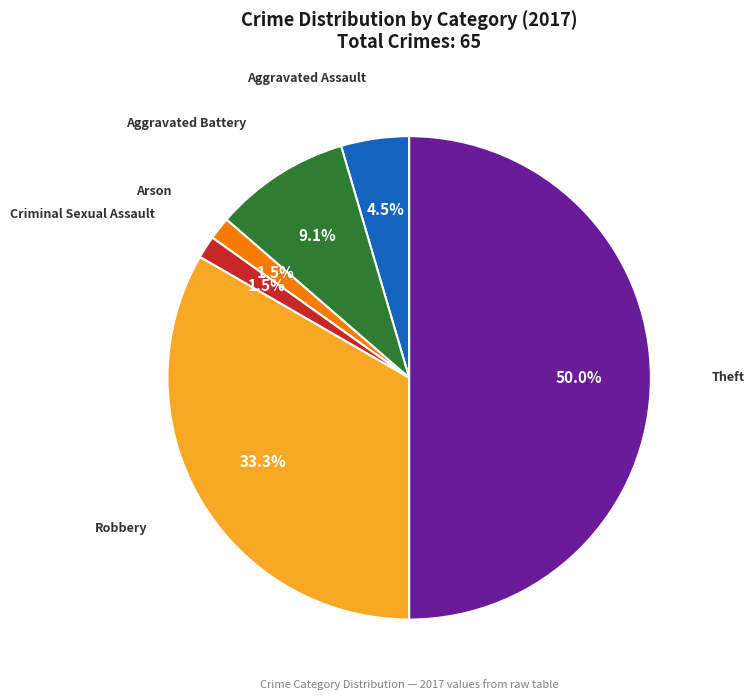

Does any single category account for the majority?

No